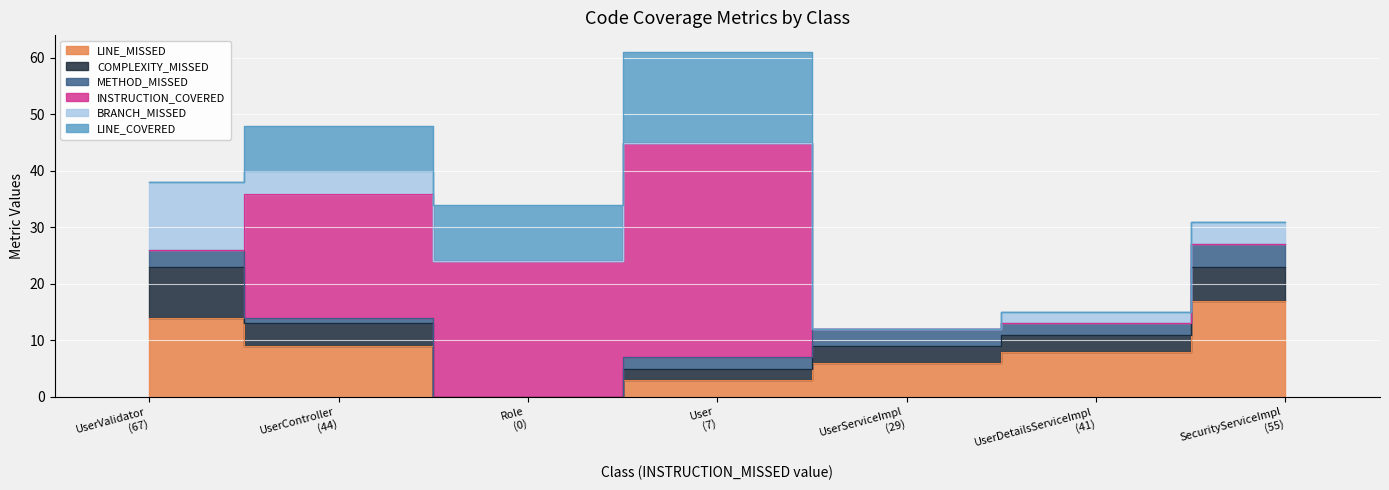

What is the maximum value for INSTRUCTION_COVERED?

38